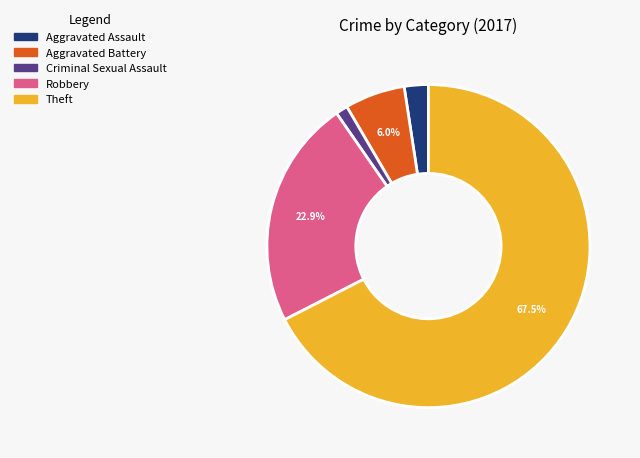

What is the ratio of the value at Aggravated Battery to the value at Robbery?

0.3